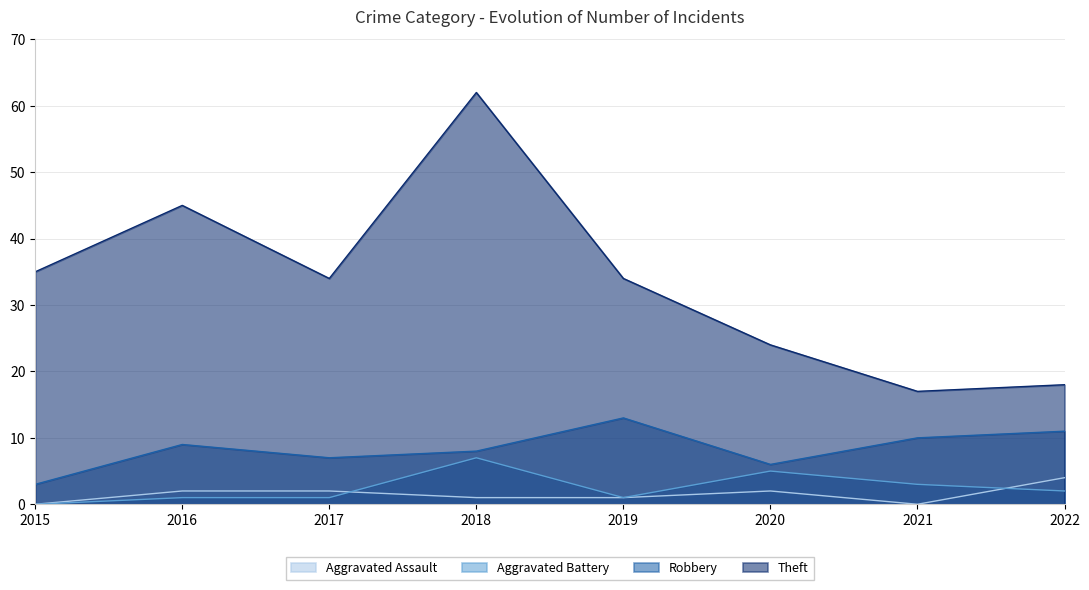

Reading right to left, list all the values displayed in this chart.

Aggravated Assault: 2022=4	2021=0	2020=2	2019=1	2018=1	2017=2	2016=2	2015=0
Aggravated Battery: 2022=2	2021=3	2020=5	2019=1	2018=7	2017=1	2016=1	2015=0
Robbery: 2022=11	2021=10	2020=6	2019=13	2018=8	2017=7	2016=9	2015=3
Theft: 2022=18	2021=17	2020=24	2019=34	2018=62	2017=34	2016=45	2015=35